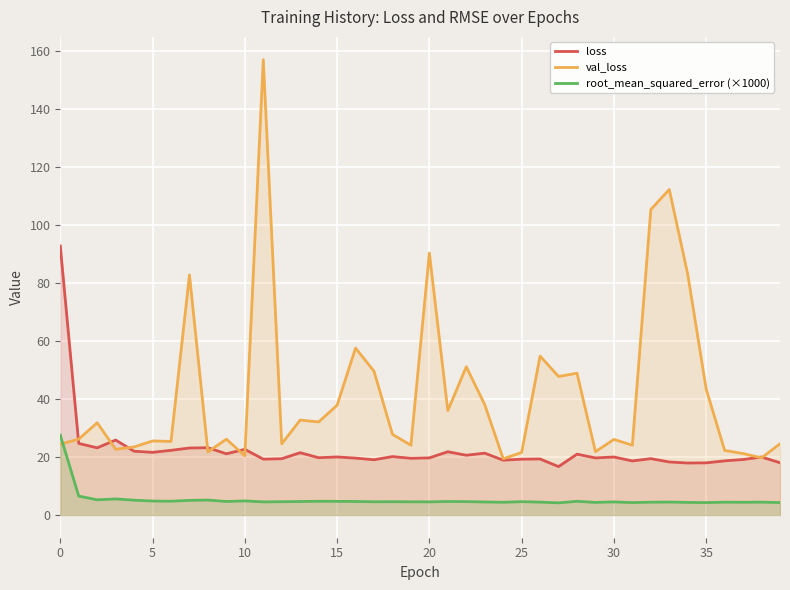

What is the label of the 30th point from the left?

29